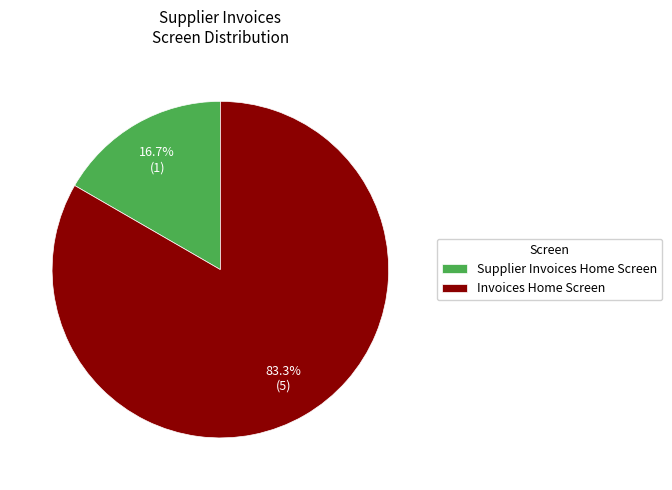

To the nearest percent, what percentage of the pie is Invoices Home Screen?

83%